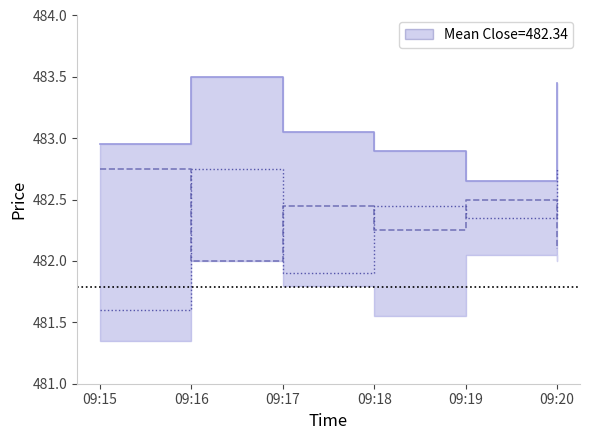

How many data points in Close are above 482?

5